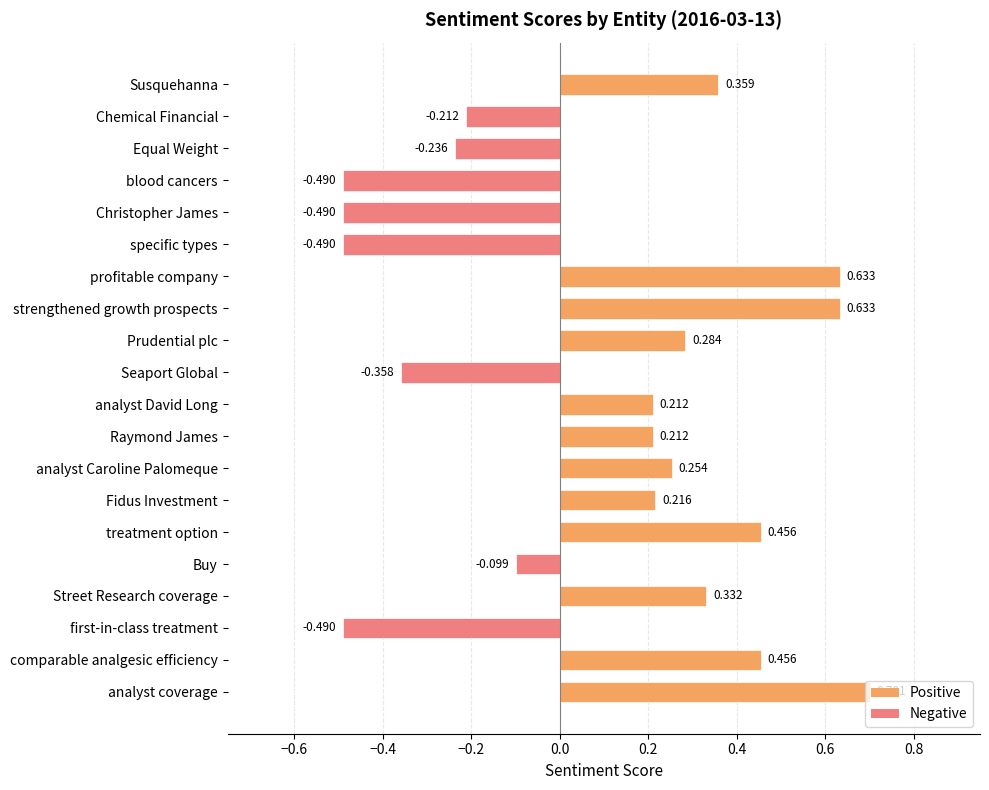

Which category has the highest value across all series?

analyst coverage